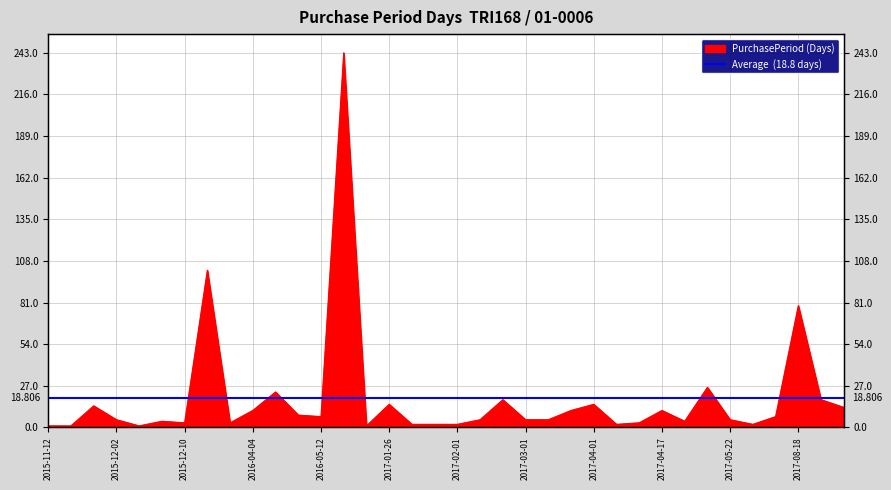

What is the label of the 29th point from the right?

2016-03-21